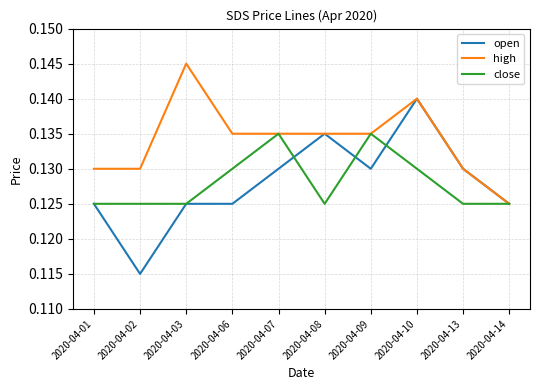

What is the sum of all high values?

1.3